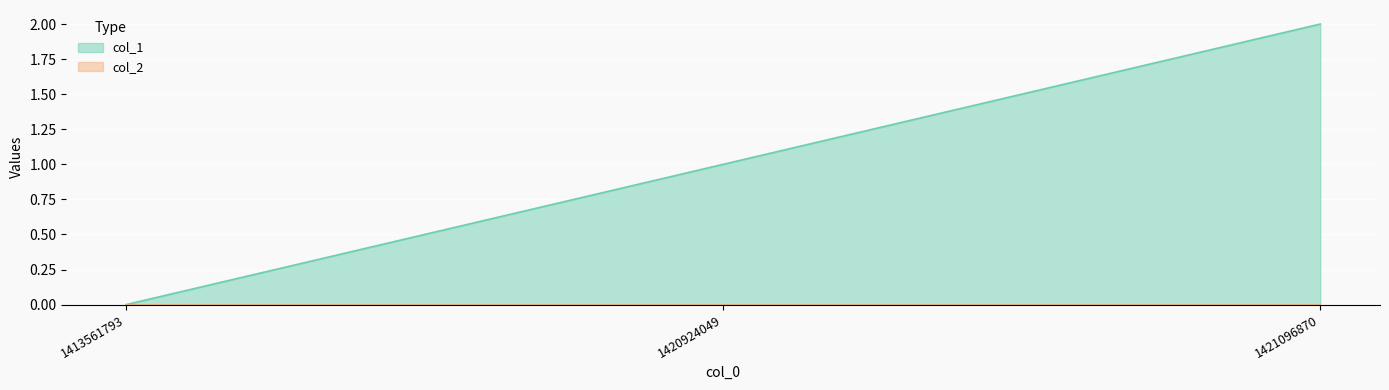

Reading right to left, transcribe all the data shown in this chart.

2	1	0